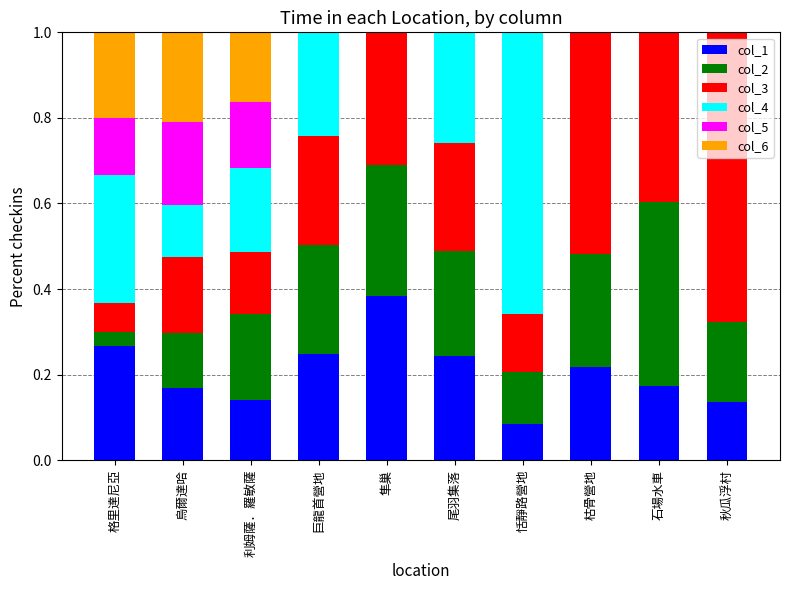

What is the total value across all series at 恬靜路營地?

1.0